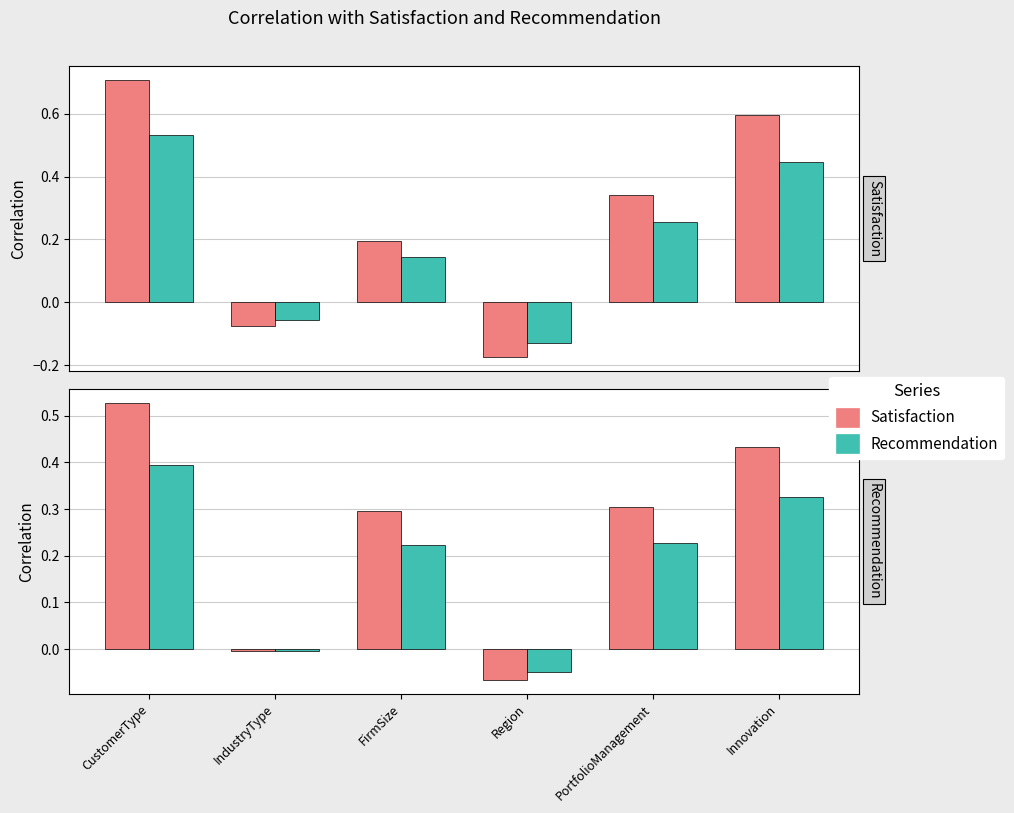

Is it true that Recommendation equals -0.0 at IndustryType?

False